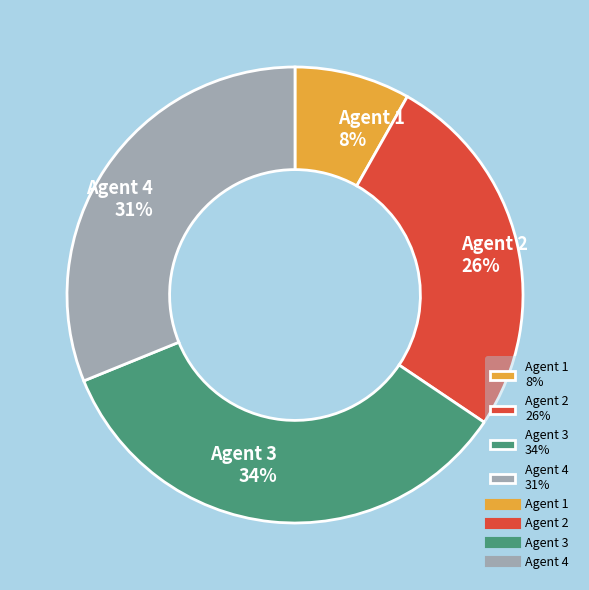

Count the number of slices in the pie.

4